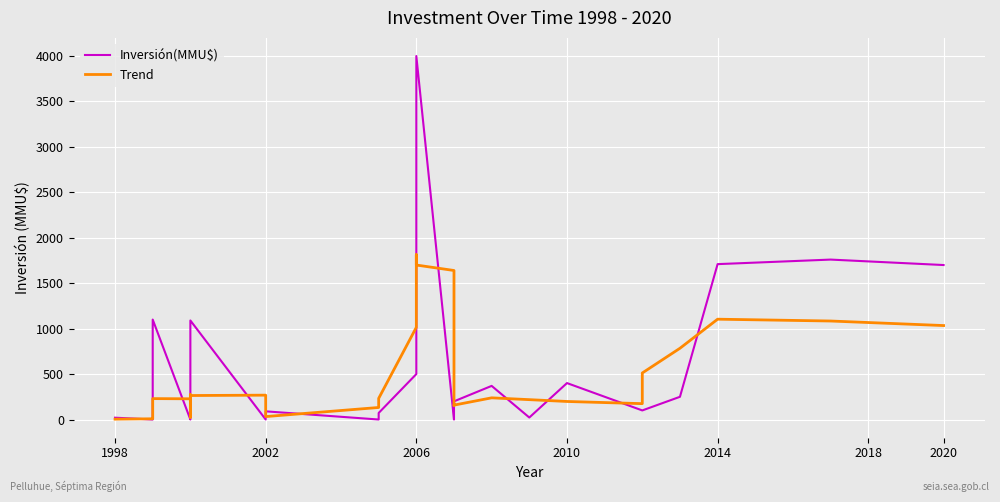

Reading right to left, what are all the values shown in this chart?

Inversión(MMU$): 1700.0	1760.0	1710.0	250.0	100.0	100.0	401.0	22.0	370.0	200.0	200.0	0.0	0.0	4000.0	4000.0	500.0	500.0	72.0	0.0	90.0	0.0	0.0	1090.0	160.0	70.0	40.0	10.0	0.0	0.0	1100.0	30.0	20.0	0.0	0.0	20.0
Trend: 1034.0	1084.0	1104.0	784.0	512.2	174.6	198.6	218.6	238.6	158.4	154.0	880.0	1640.0	1700.0	1800.0	1814.4	1014.4	232.4	132.4	32.4	236.0	268.0	264.0	272.0	274.0	56.0	24.0	230.0	228.0	230.0	230.0	230.0	14.0	8.0	4.0